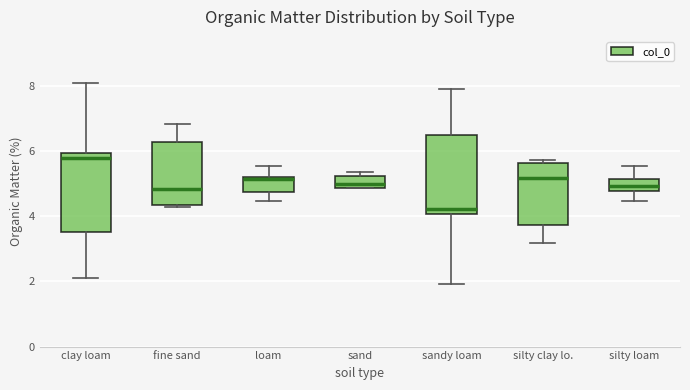

Reading left to right, read every box against the y-axis: the position of its median line, the range the box covers, and the ends of its whiskers. The values are not printed on the chart, so give them approximately, as read against the axis.

clay loam: median 5.8, box 3.6 to 6.0, whiskers 2.2 to 8.0
fine sand: median 4.8, box 4.4 to 6.2, whiskers 4.2 to 6.8
loam: median 5.2 (just below the box's upper edge), box 4.8 to 5.2, whiskers 4.4 to 5.6
sand: median 5.0, box 4.8 to 5.2, whiskers 4.8 to 5.4
sandy loam: median 4.2, box 4.0 to 6.4, whiskers 2.0 to 7.8
silty clay lo.: median 5.2, box 3.8 to 5.6, whiskers 3.2 to 5.8
silty loam: median 5.0, box 4.8 to 5.2, whiskers 4.4 to 5.6